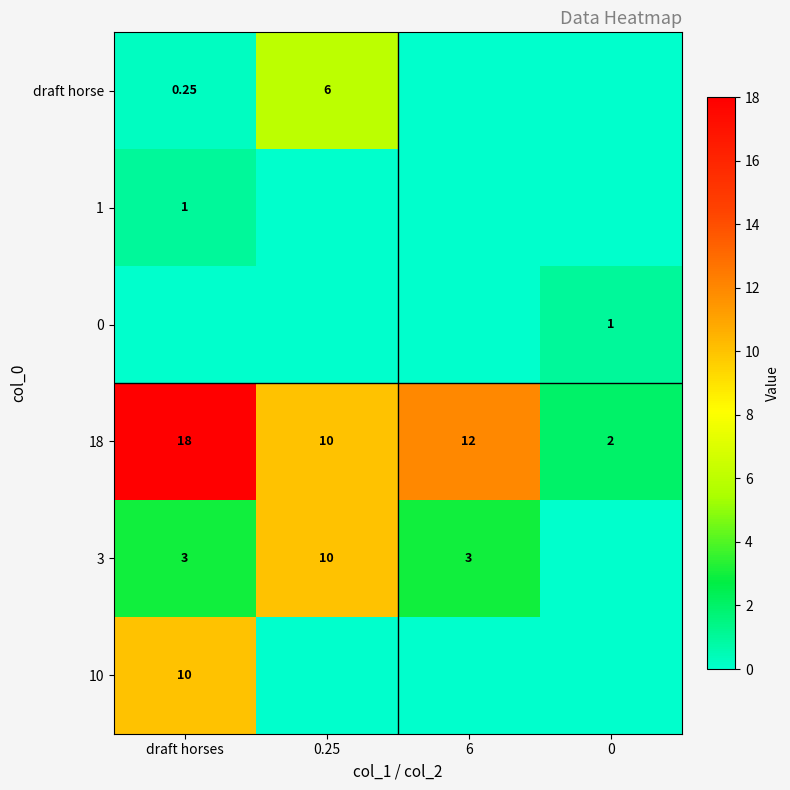

Where does the 18 series first go above 12?

draft horses